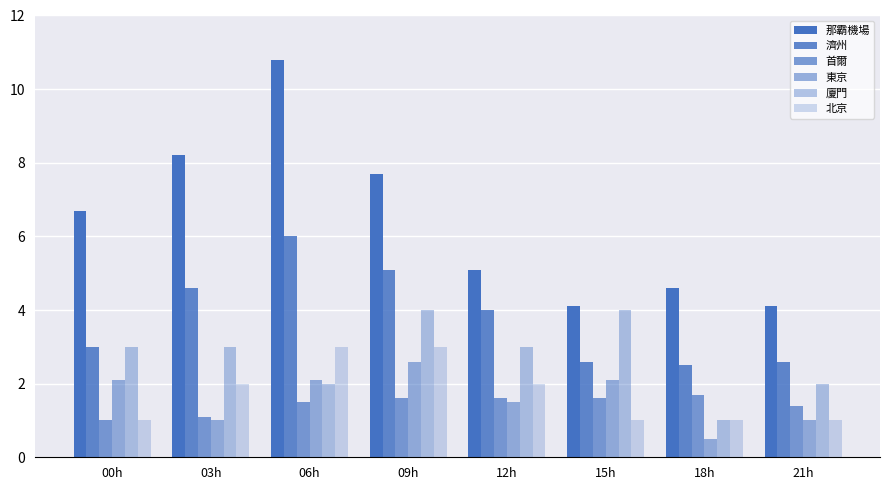

What is the greatest value displayed?

10.8